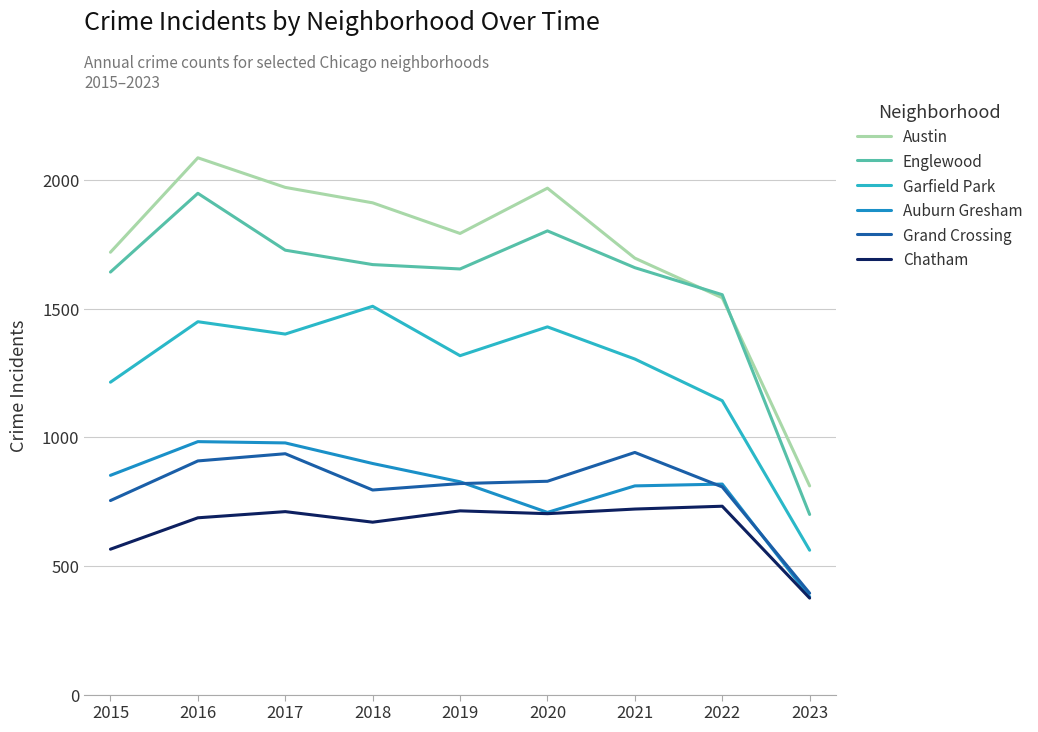

Is the value of Englewood at 2016 greater than the value of Austin at 2015?

Yes